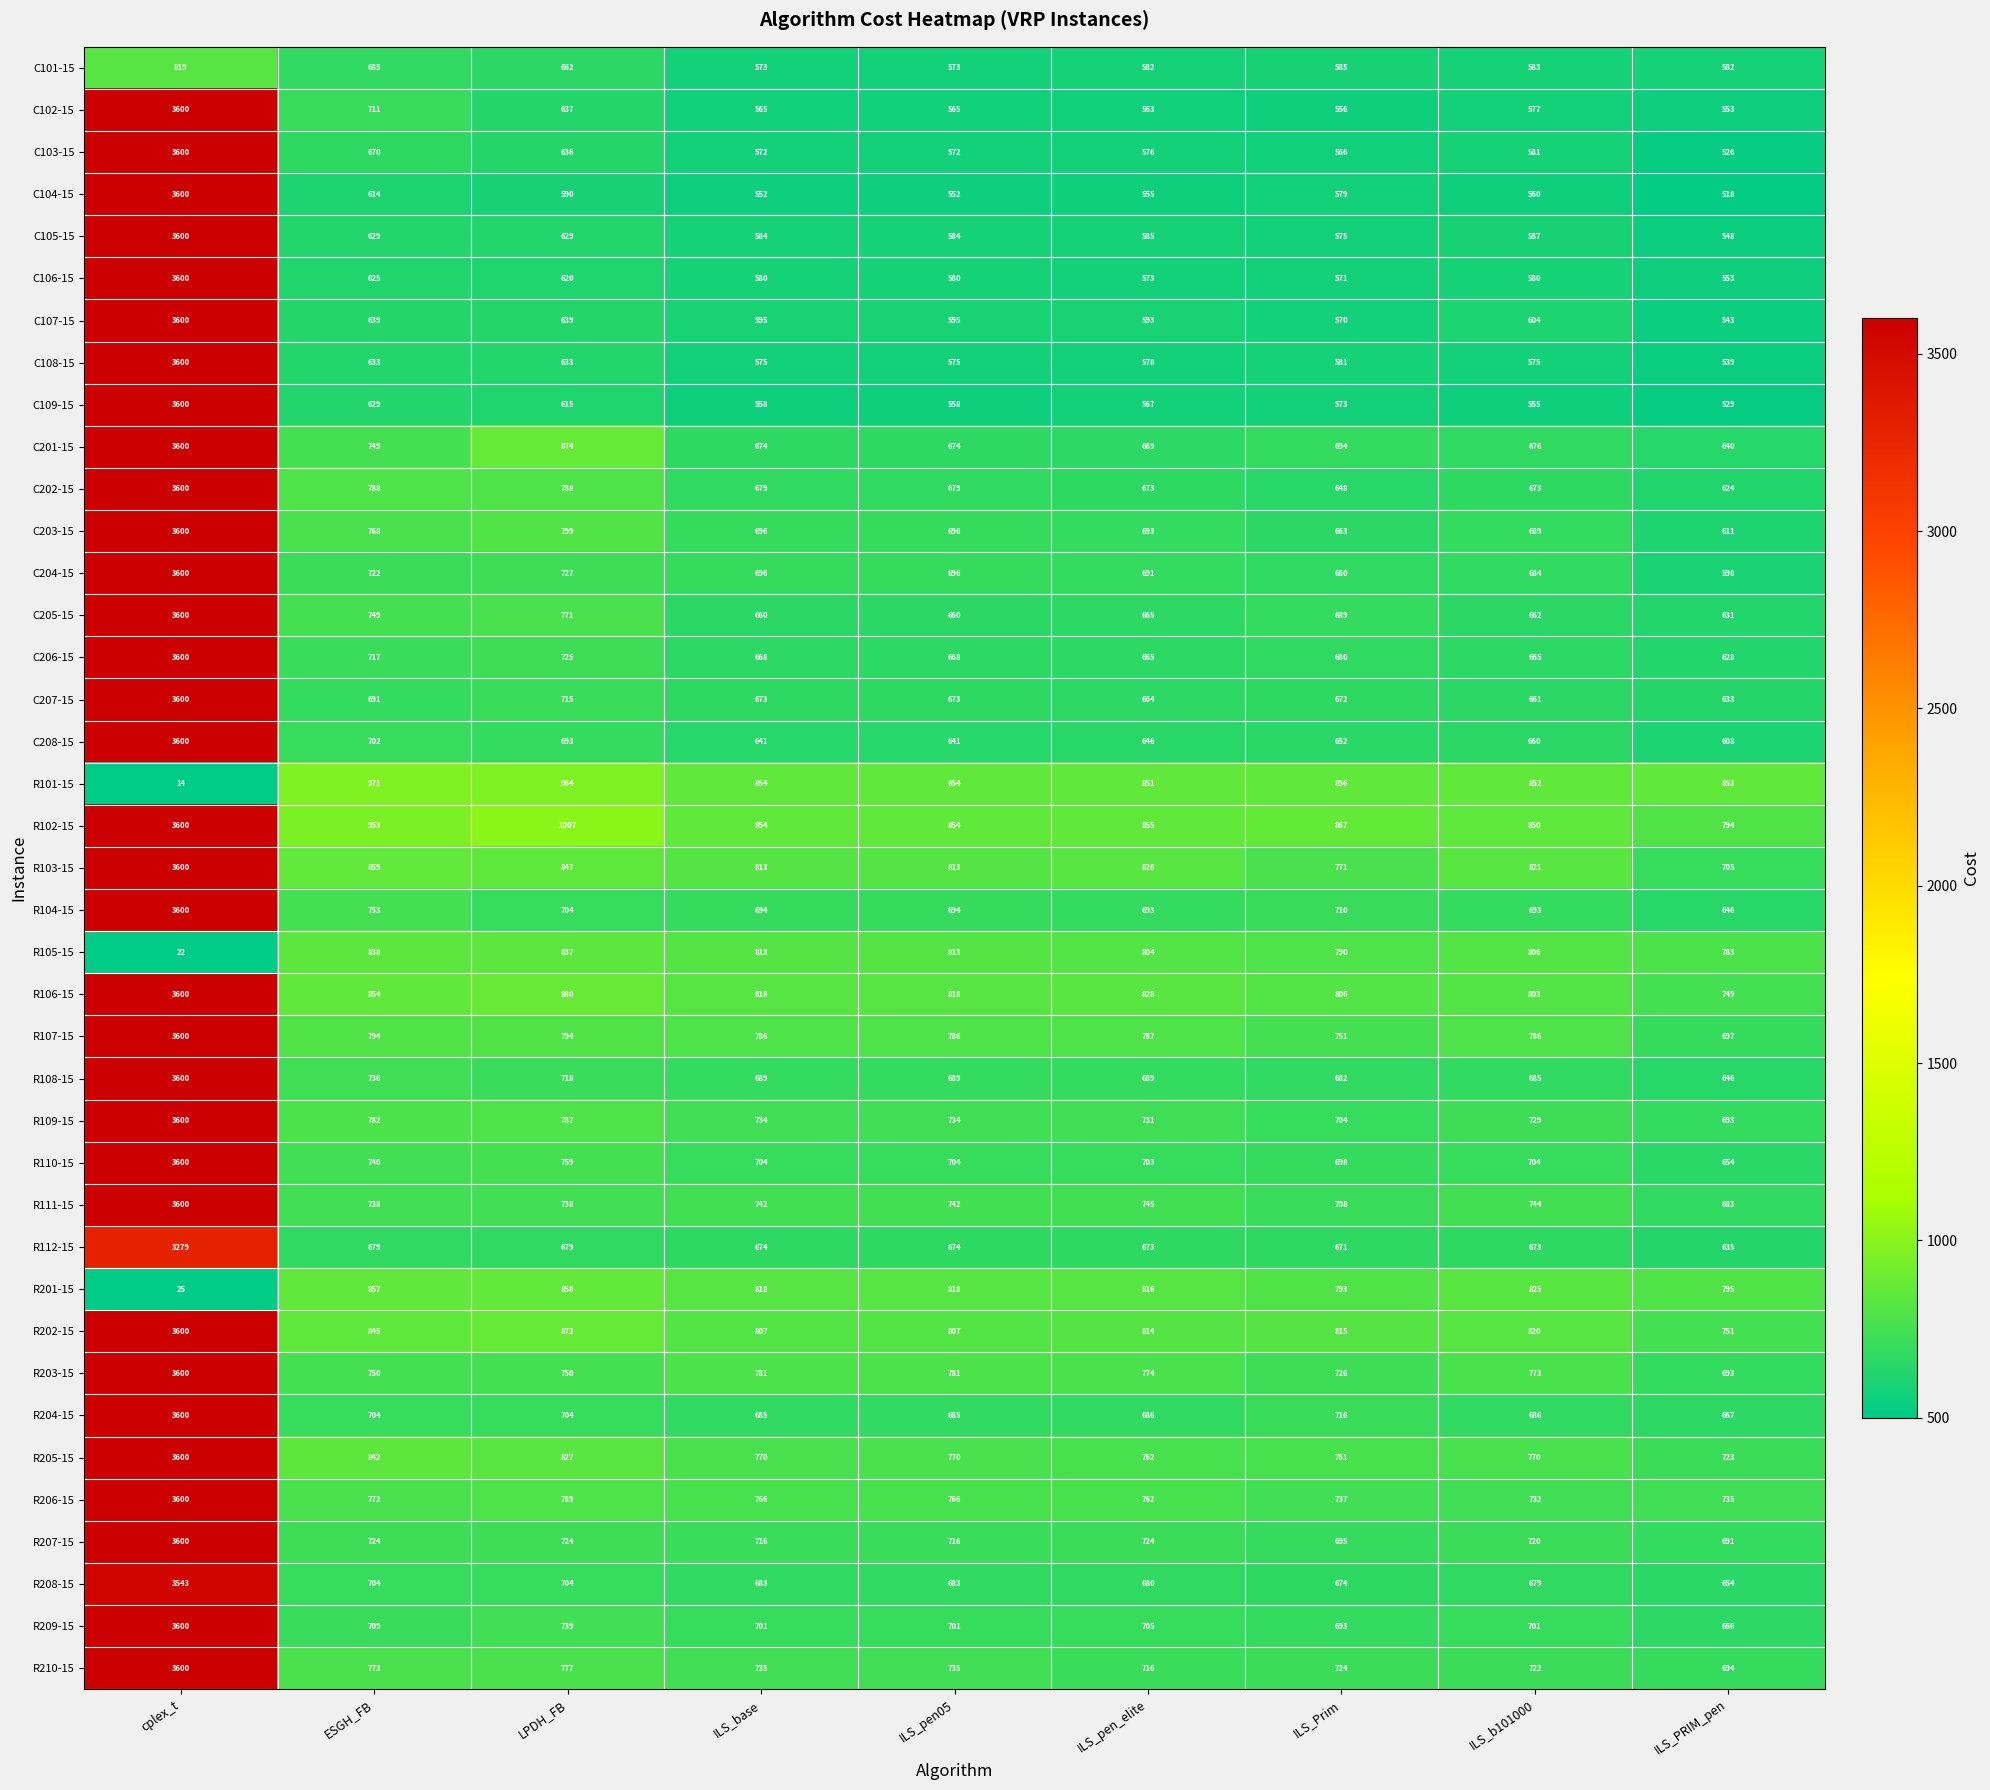

The C201-15 series shows 640 at ILS_PRIM_pen. True or false?

True